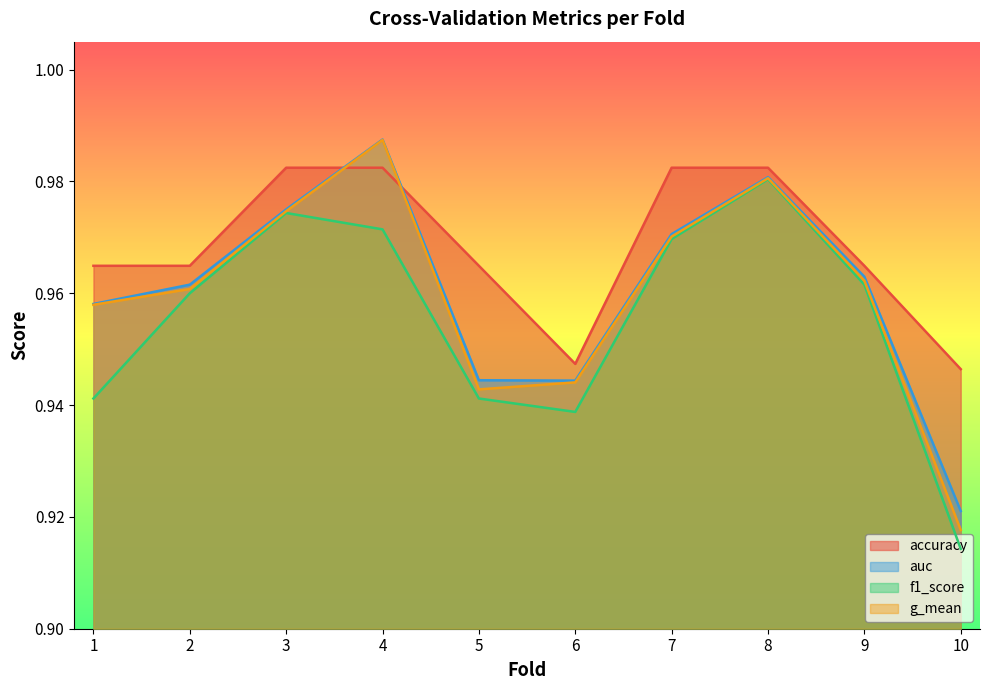

True or false: accuracy has more than 1 interior local peaks.

False